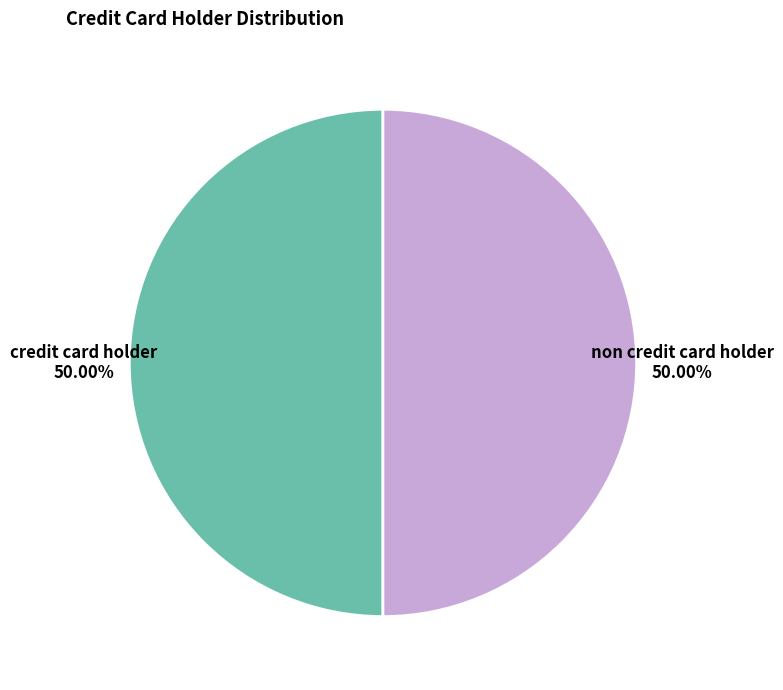

Is the sum of non credit card holder and credit card holder greater than half?

Yes